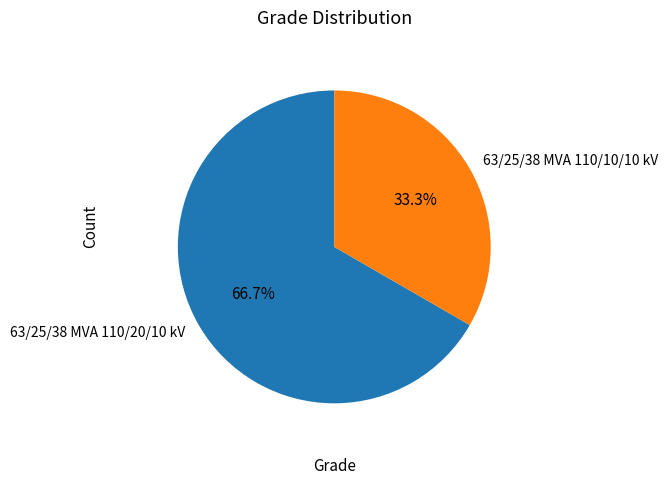

Does 63/25/38 MVA 110/20/10 kV represent more than half of the total?

Yes